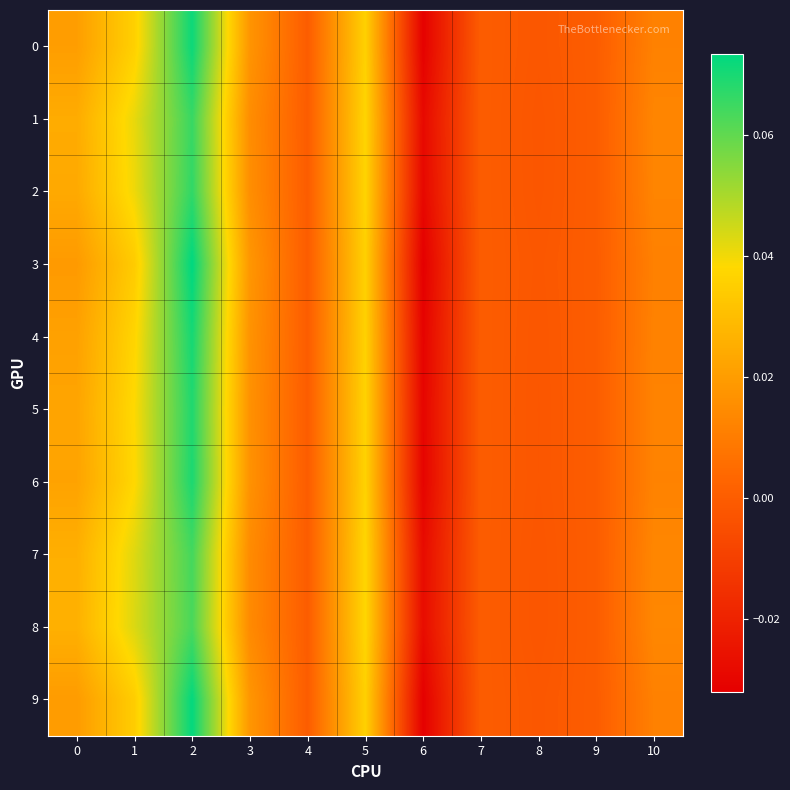

Count the number of data series in this chart.

10